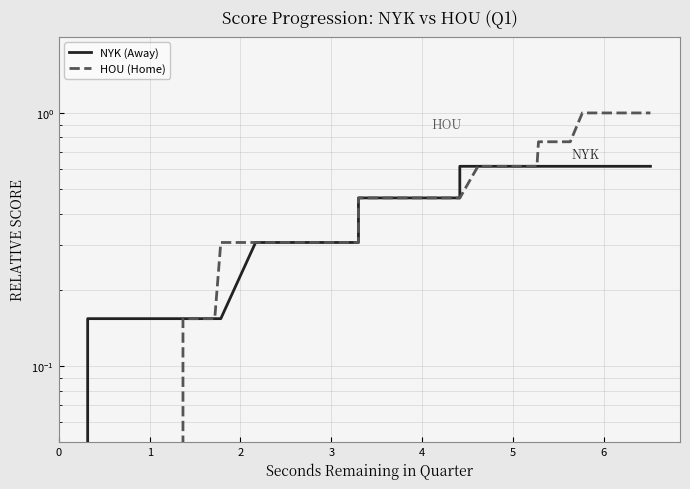

Which series has the largest total across all categories?

HOU (Home)